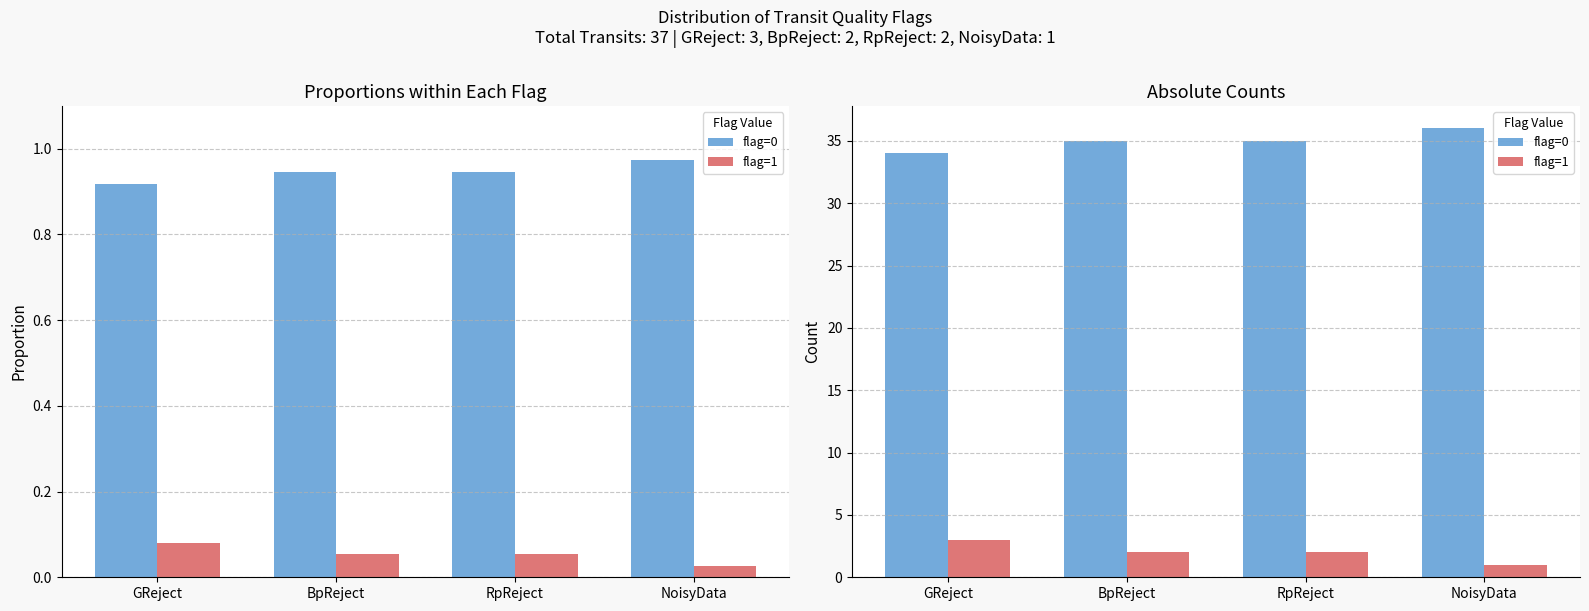

List the series in order of their overall mean, lowest first.

flag=1, flag=0